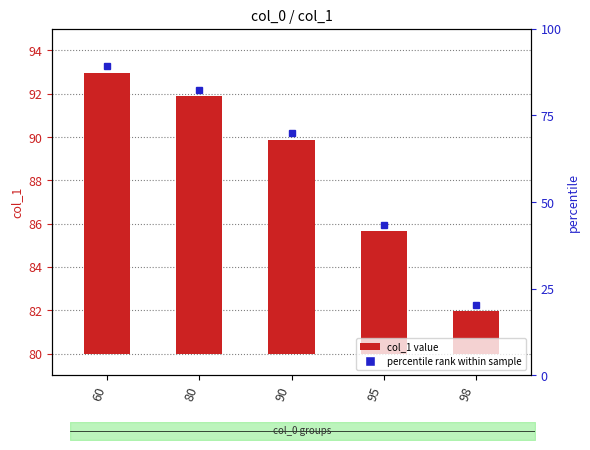

Does the chart contain any negative values?

No